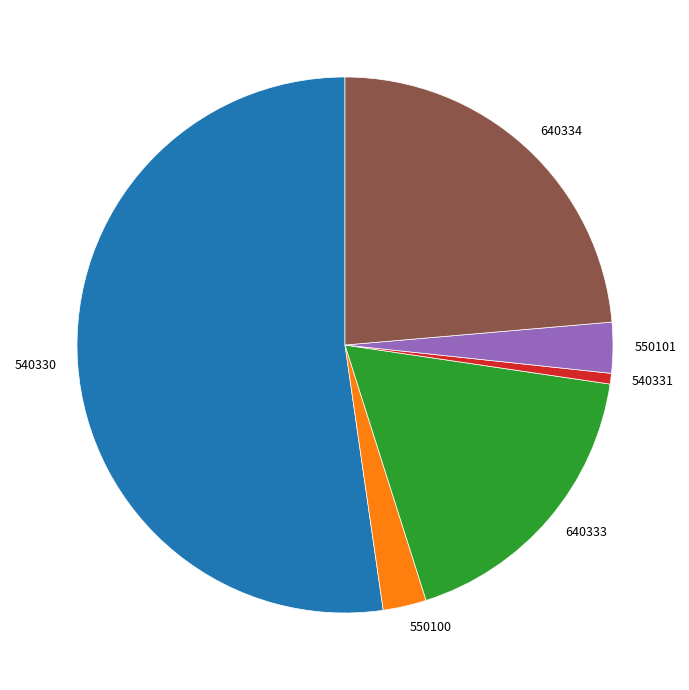

Does any single category account for the majority?

Yes